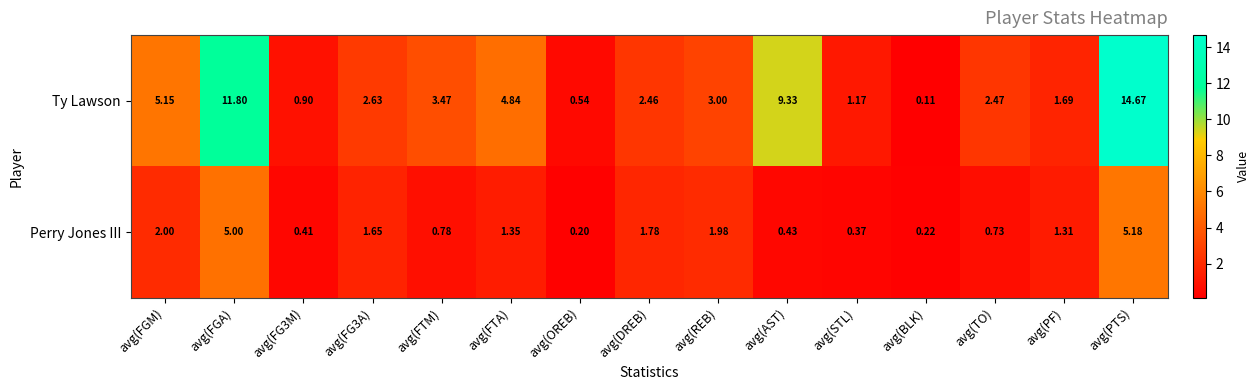

Which label corresponds to the largest value in the chart?

avg(PTS)